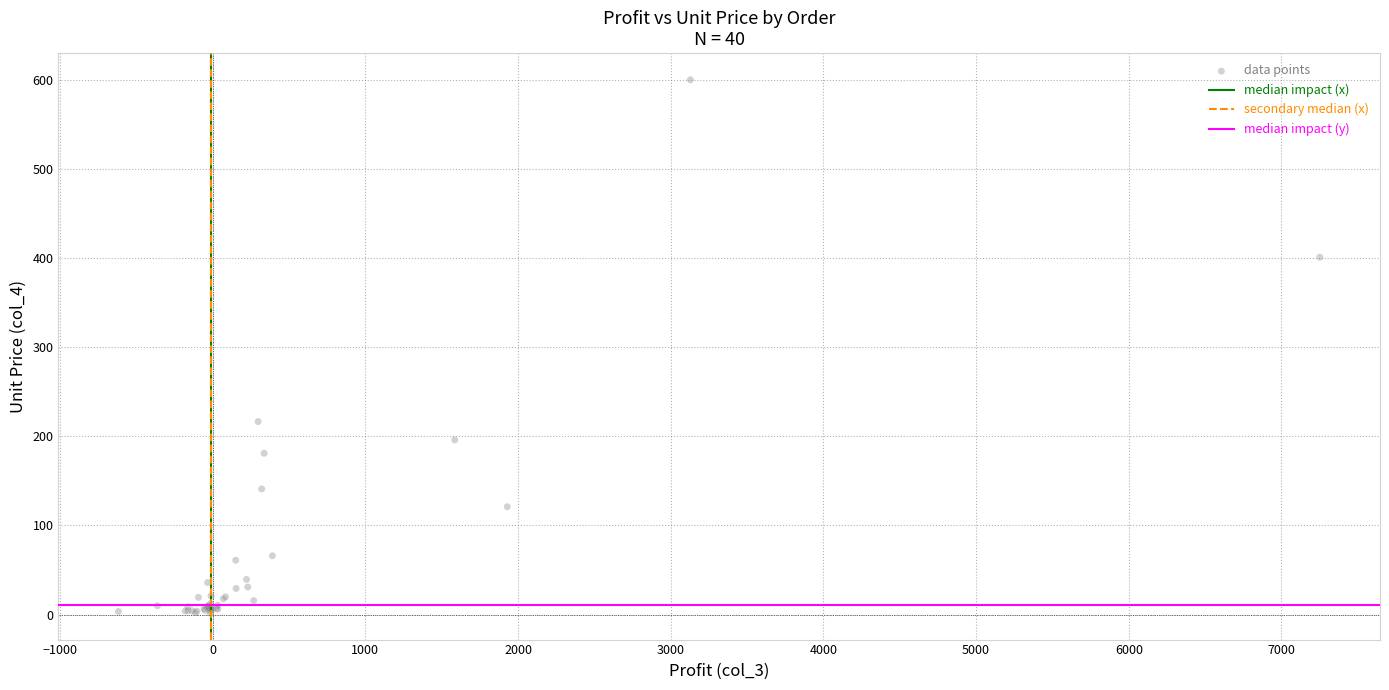

What Y value in the scatter plot is closest to 300?

216.6